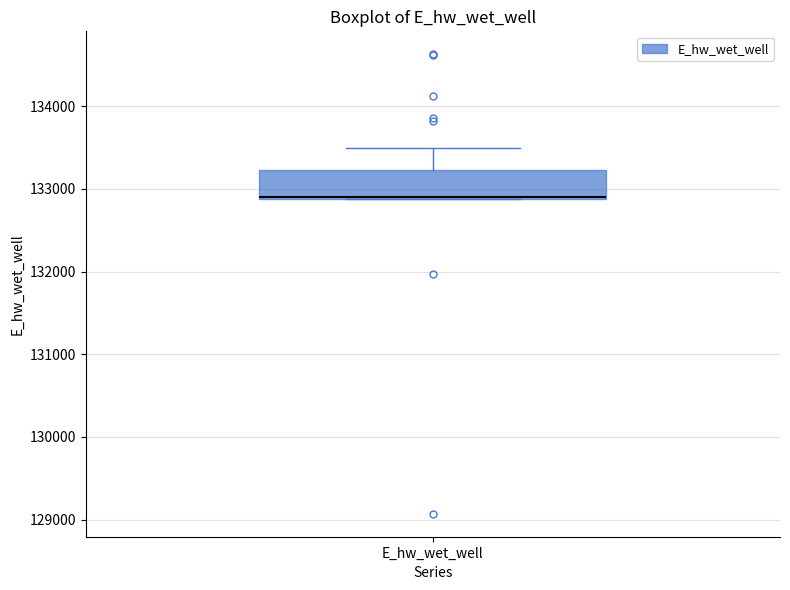

Read this box plot against the y-axis: the position of the median line, the range covered by the box, and the ends of both whiskers. The values are not printed on the chart, so give them approximately, as read against the axis.

median 132900 (drawn on the box's lower edge), box 132900 to 133200, whiskers 132900 to 133500